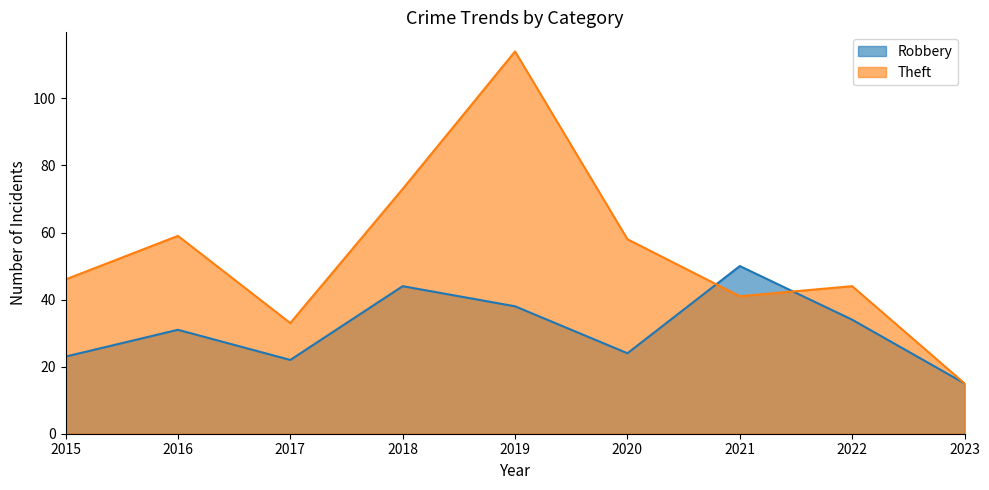

True or false: Theft has more than 0 points higher than both neighbors.

True